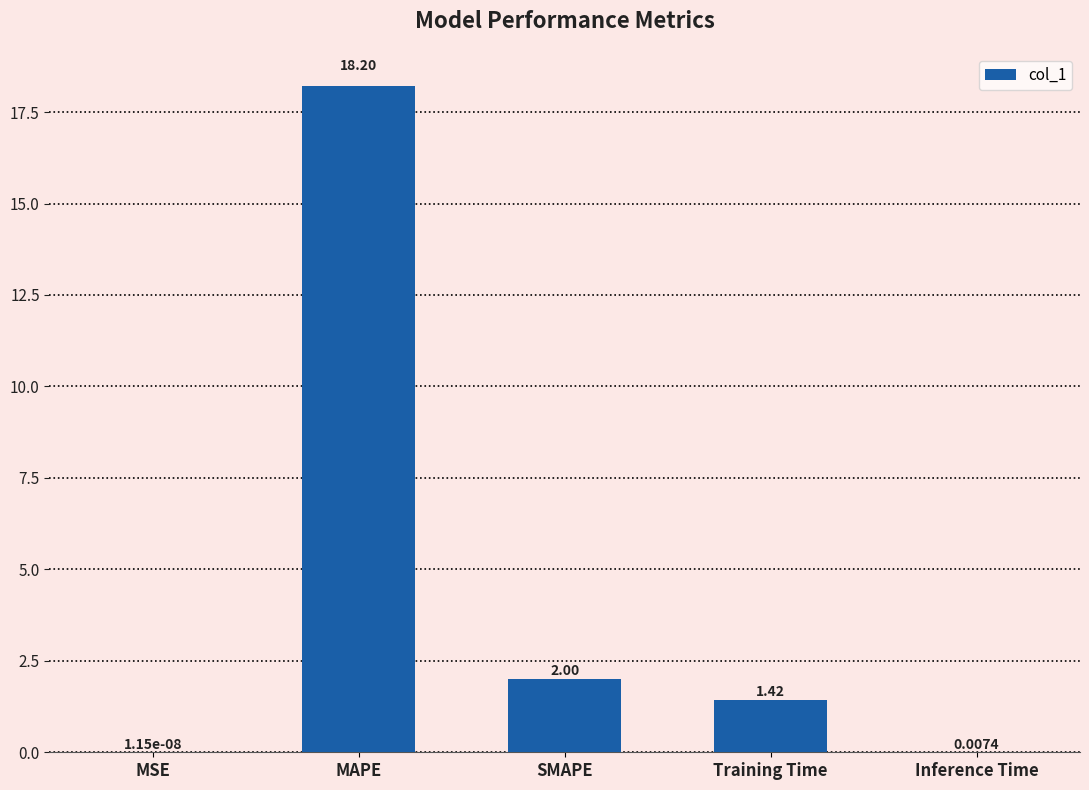

Between Inference Time and MSE, which is larger?

Inference Time